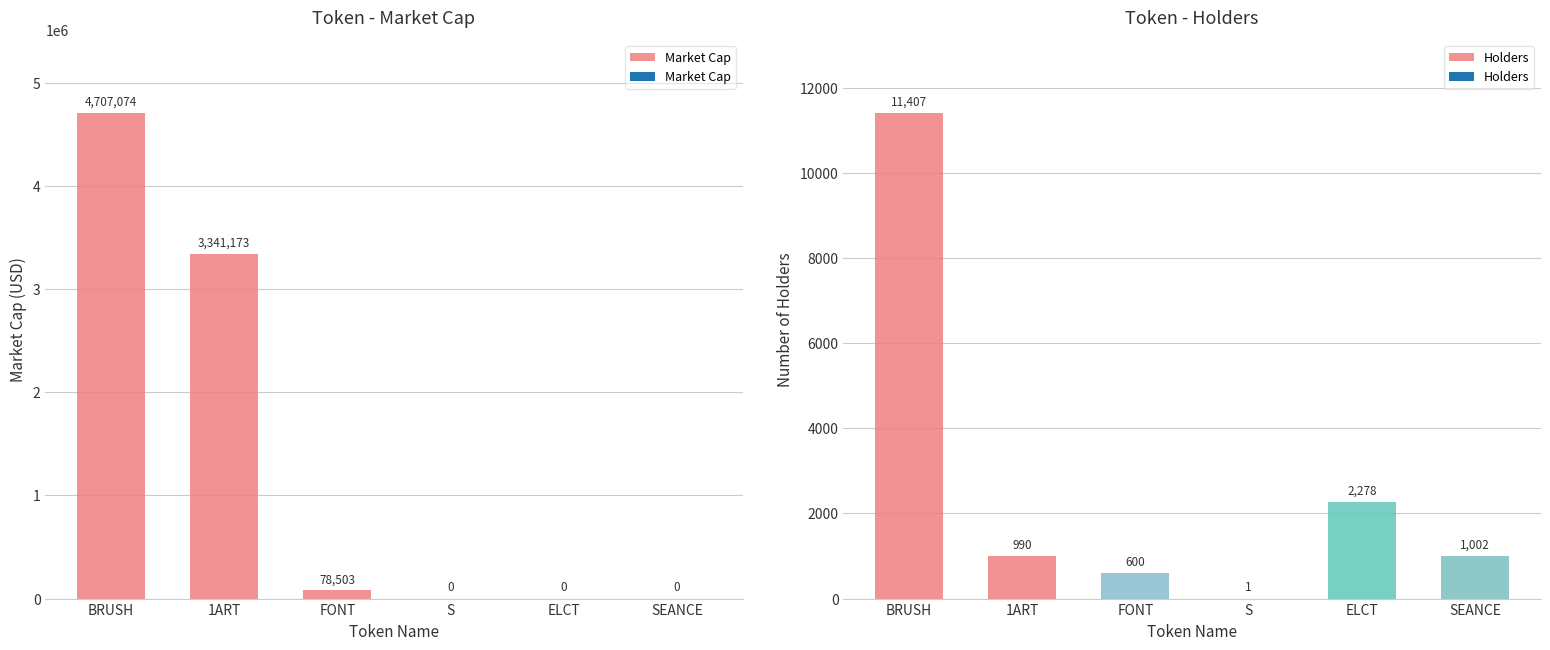

Where is Market Cap nearest to the value 2353537?

1ART